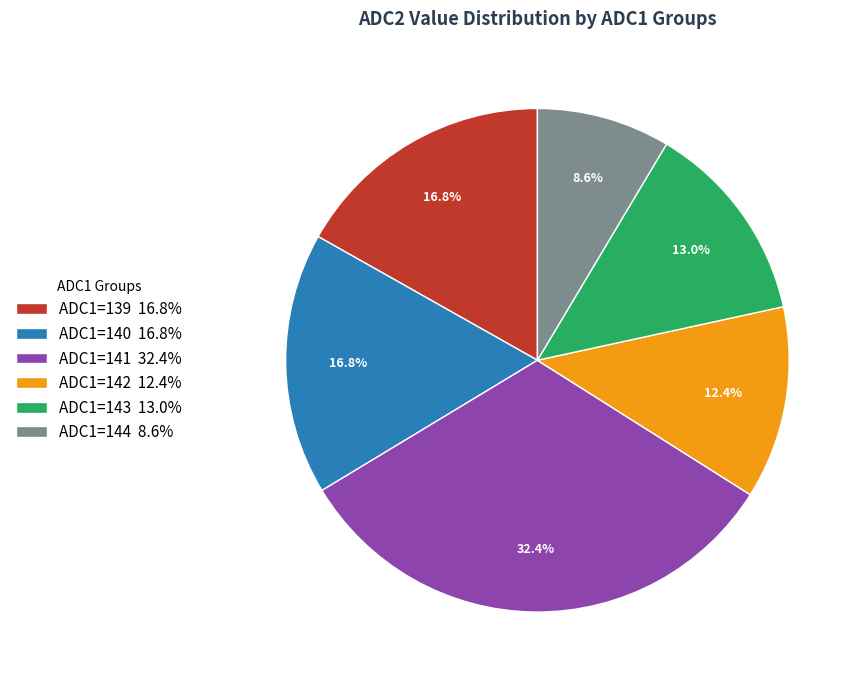

Count the number of slices in the pie.

6